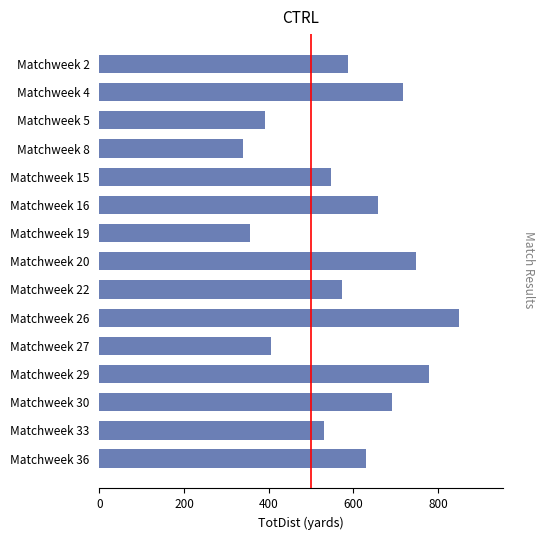

List the labels in order of value, smallest first.

Matchweek 8, Matchweek 19, Matchweek 5, Matchweek 27, Matchweek 33, Matchweek 15, Matchweek 22, Matchweek 2, Matchweek 36, Matchweek 16, Matchweek 30, Matchweek 4, Matchweek 20, Matchweek 29, Matchweek 26